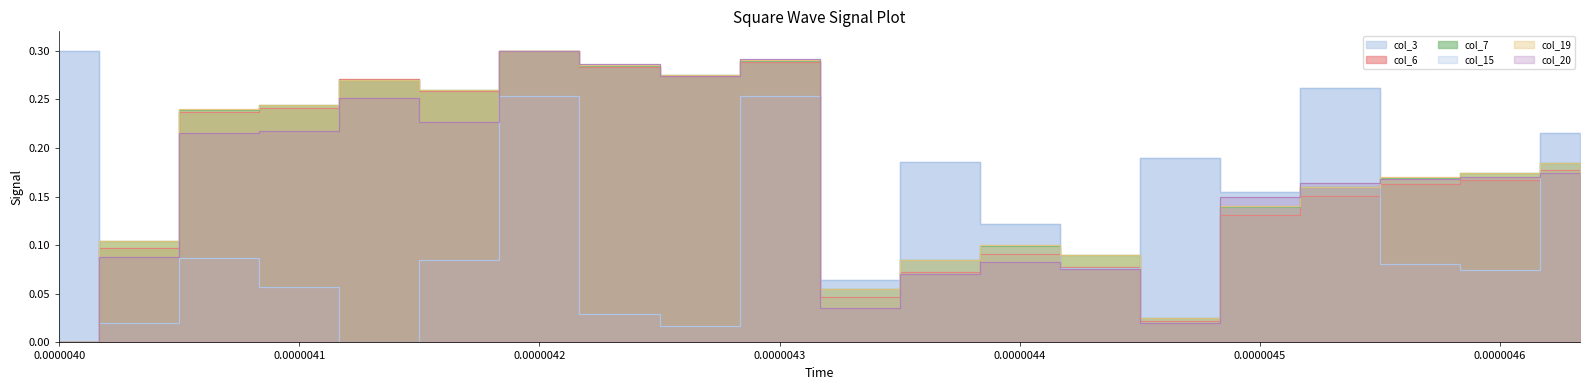

What is the difference between the maximum and minimum values in the col_7 series?

0.3